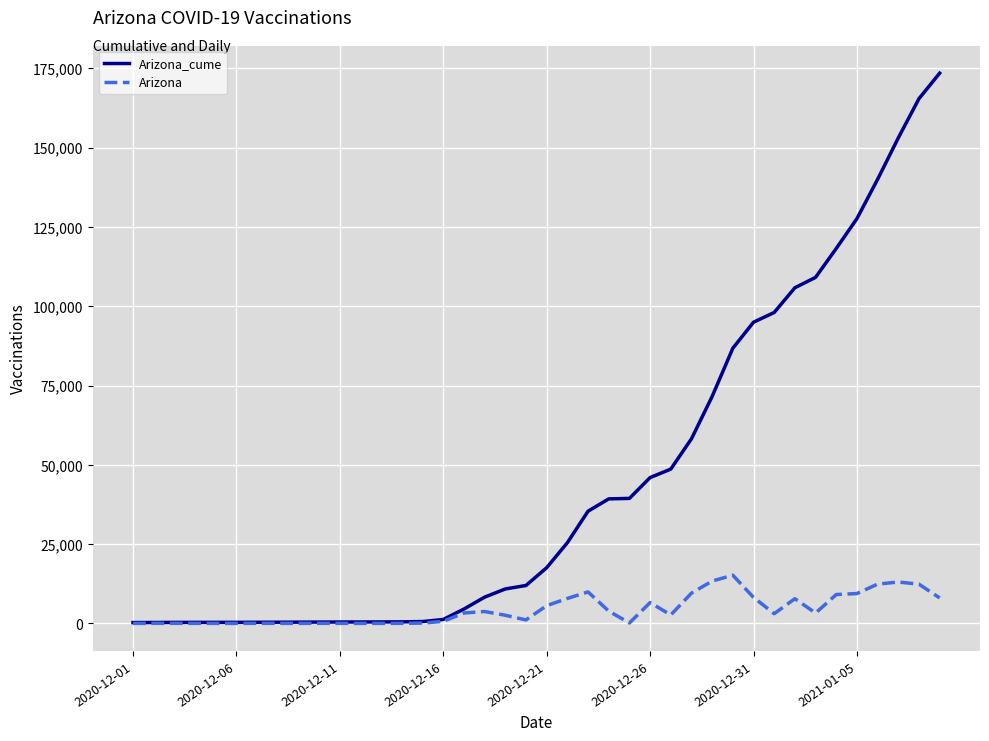

Which series has the widest spread of values?

Arizona_cume